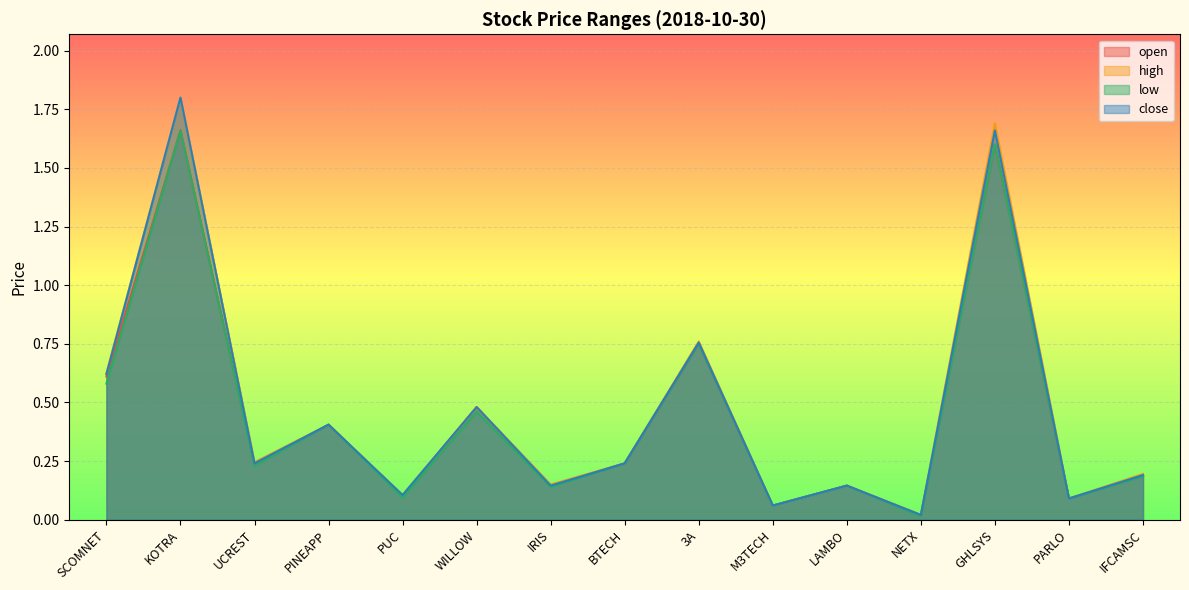

Where is the first local minimum for close?

UCREST